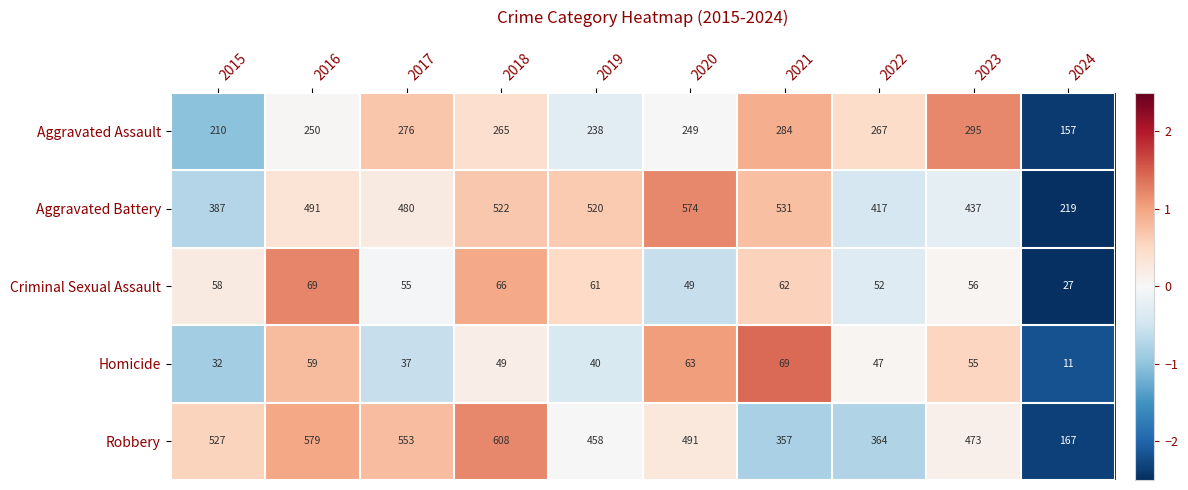

What is the total value across all series at 2017?

1401